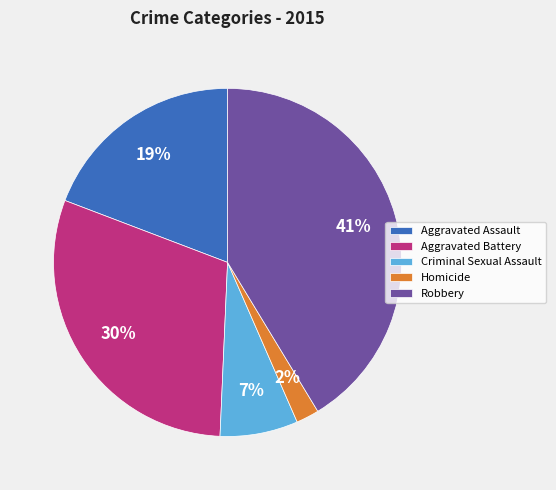

What is the ratio of the value at Criminal Sexual Assault to the value at Aggravated Battery?

0.2